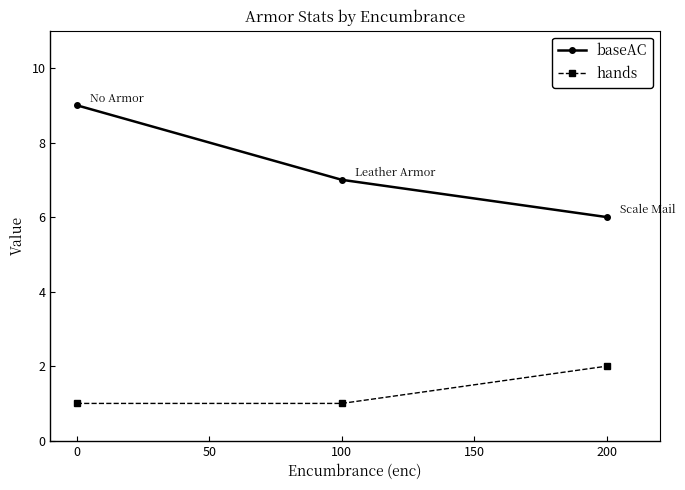

Which category has the highest value in the hands series?

200